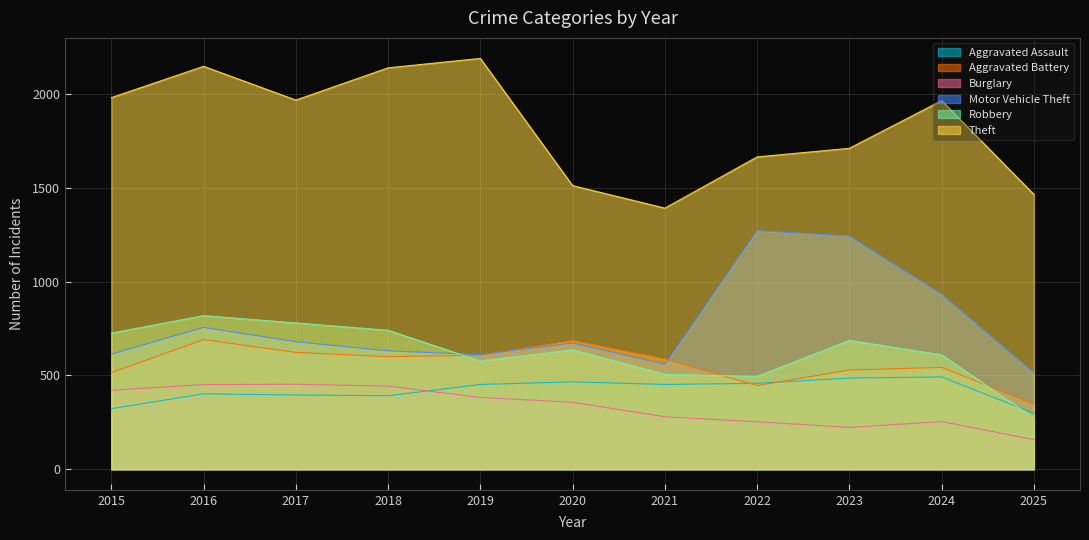

Reading left to right, extract all data points from this chart.

Aggravated Assault: 2015=323	2016=402	2017=396	2018=392	2019=452	2020=466	2021=452	2022=458	2023=486	2024=492	2025=299
Aggravated Battery: 2015=515	2016=691	2017=623	2018=600	2019=608	2020=686	2021=587	2022=446	2023=529	2024=543	2025=347
Burglary: 2015=421	2016=451	2017=453	2018=443	2019=383	2020=357	2021=280	2022=253	2023=223	2024=254	2025=158
Motor Vehicle Theft: 2015=614	2016=756	2017=680	2018=631	2019=611	2020=673	2021=560	2022=1272	2023=1243	2024=931	2025=513
Robbery: 2015=726	2016=819	2017=780	2018=741	2019=577	2020=637	2021=506	2022=495	2023=687	2024=610	2025=274
Theft: 2015=1981	2016=2148	2017=1968	2018=2140	2019=2190	2020=1512	2021=1392	2022=1665	2023=1711	2024=1965	2025=1465